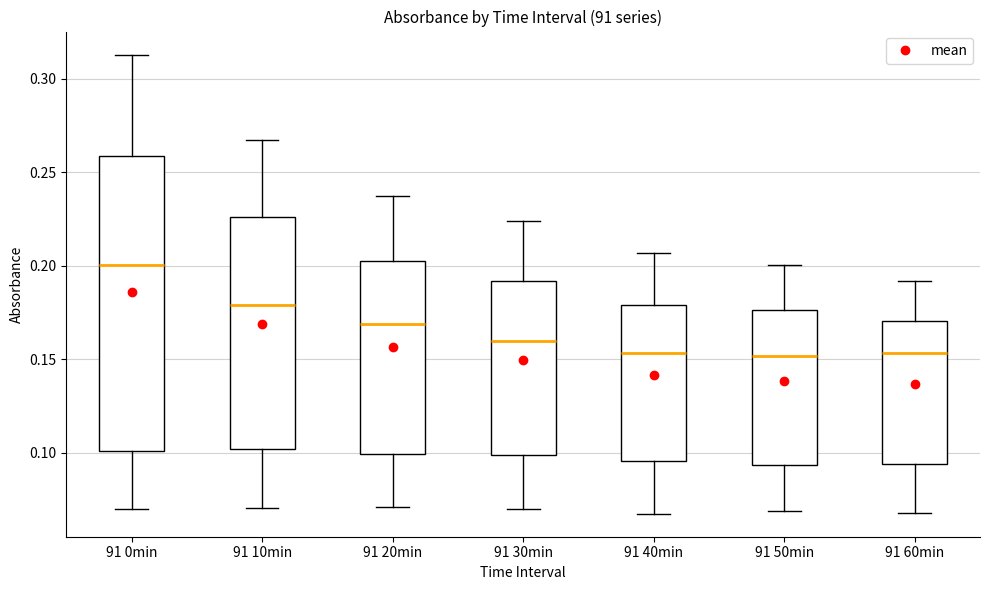

Where is the lower edge of the box for 91 60min on the y-axis? The values are not printed on the chart, so give them approximately, as read against the axis.

0.095